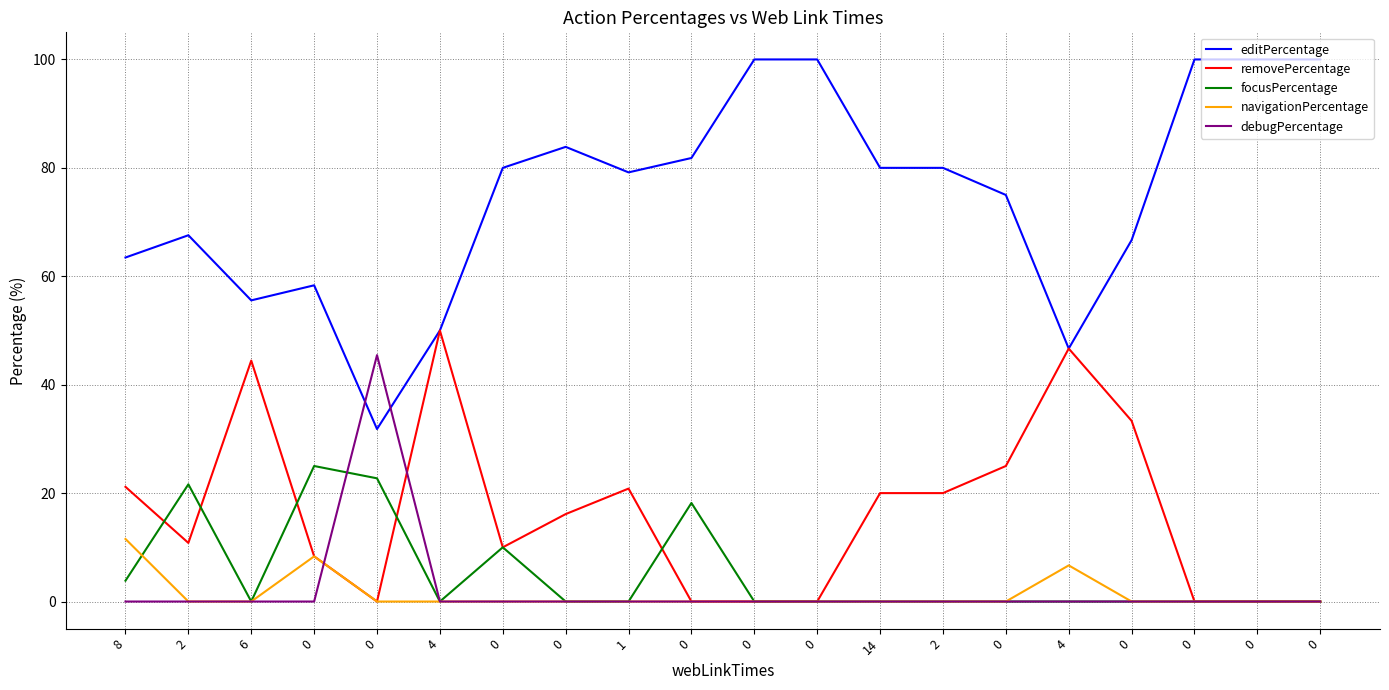

List the labels in order of debugPercentage value, smallest first.

8, 2, 6, 0, 4, 0, 0, 1, 0, 0, 0, 14, 2, 0, 4, 0, 0, 0, 0, 0